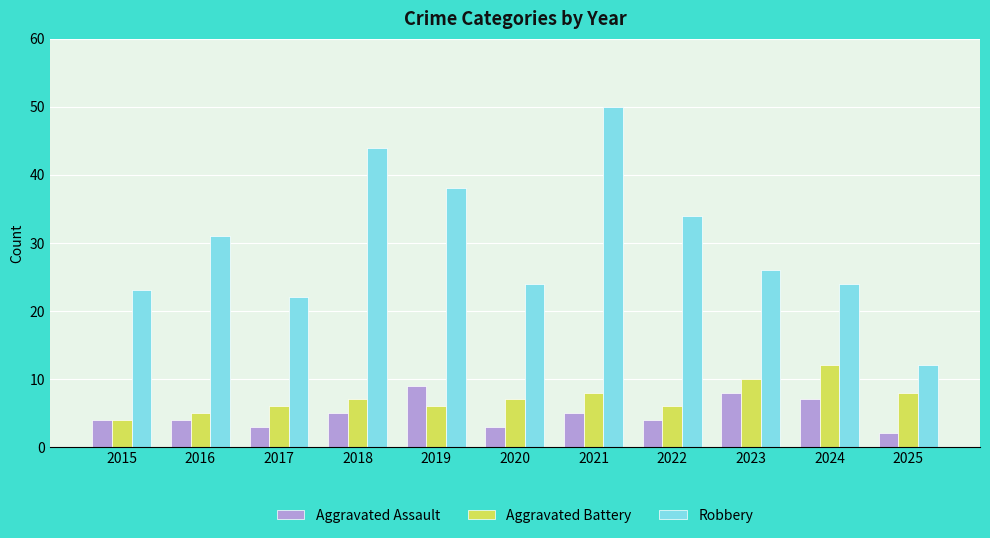

Reading right to left, list all the values displayed in this chart.

Aggravated Assault: 2	7	8	4	5	3	9	5	3	4	4
Aggravated Battery: 8	12	10	6	8	7	6	7	6	5	4
Robbery: 12	24	26	34	50	24	38	44	22	31	23